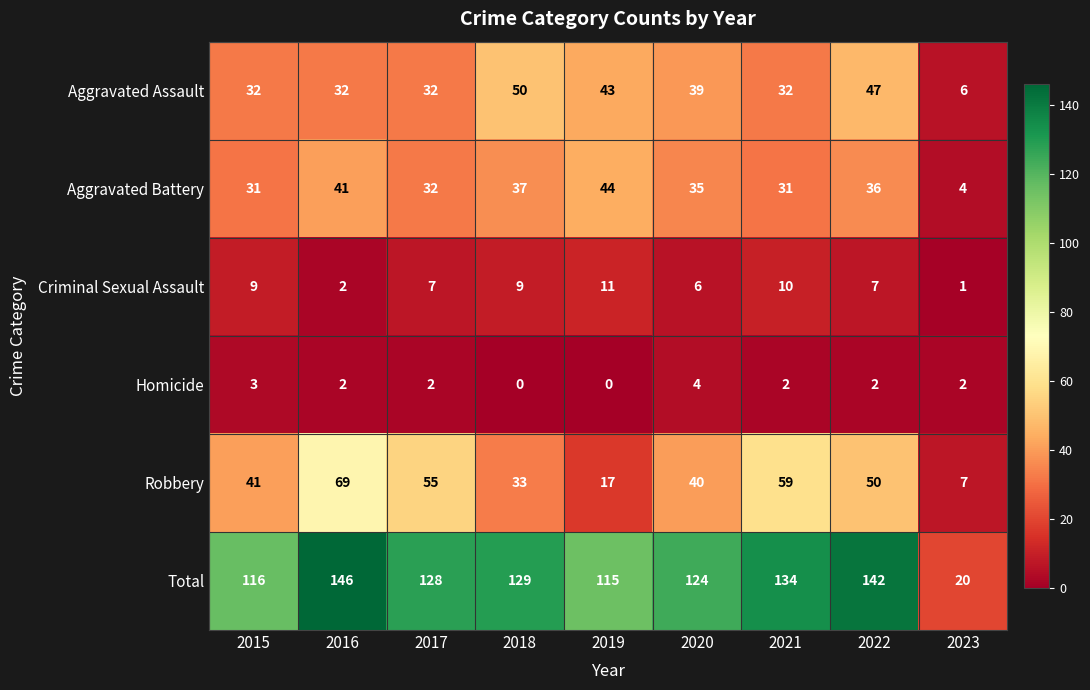

Is it true that Criminal Sexual Assault equals 0 at 2023?

False